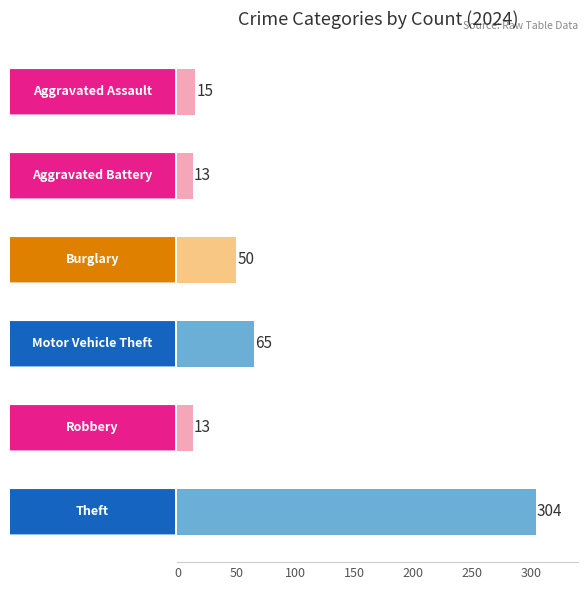

What is the value of the 5th bar from the top?

13